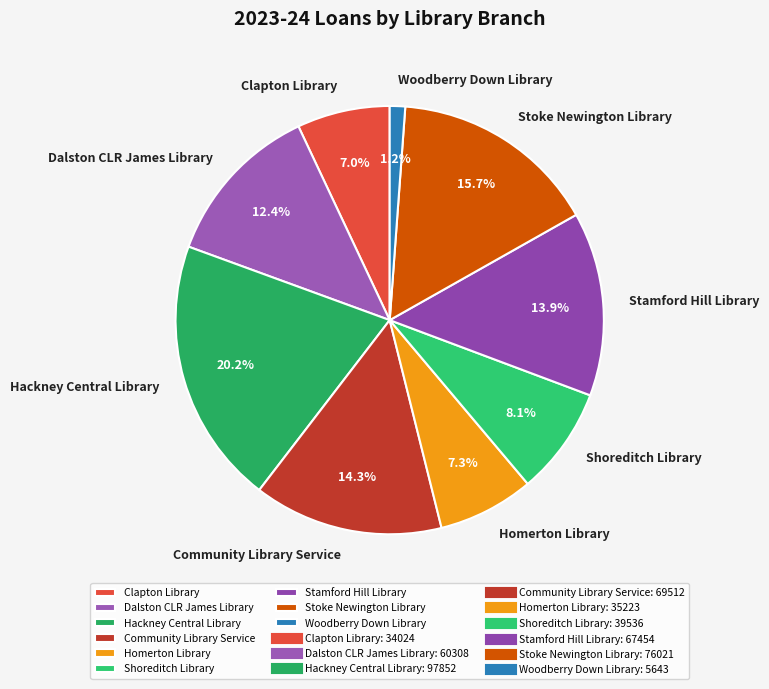

How many segments does this pie chart have?

9